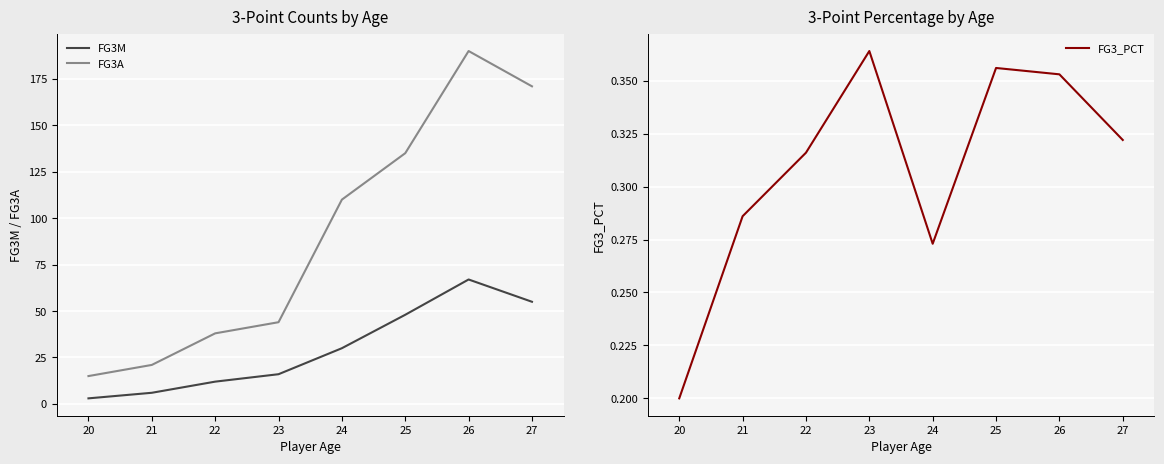

Read the FG3A value at 20.

15